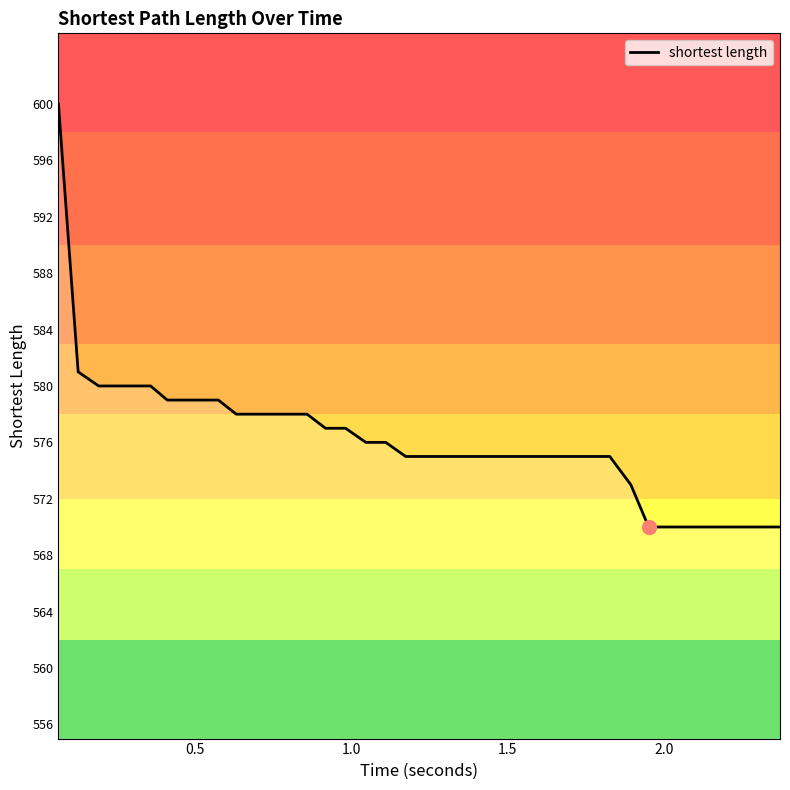

What is the difference between the maximum and minimum values?

30